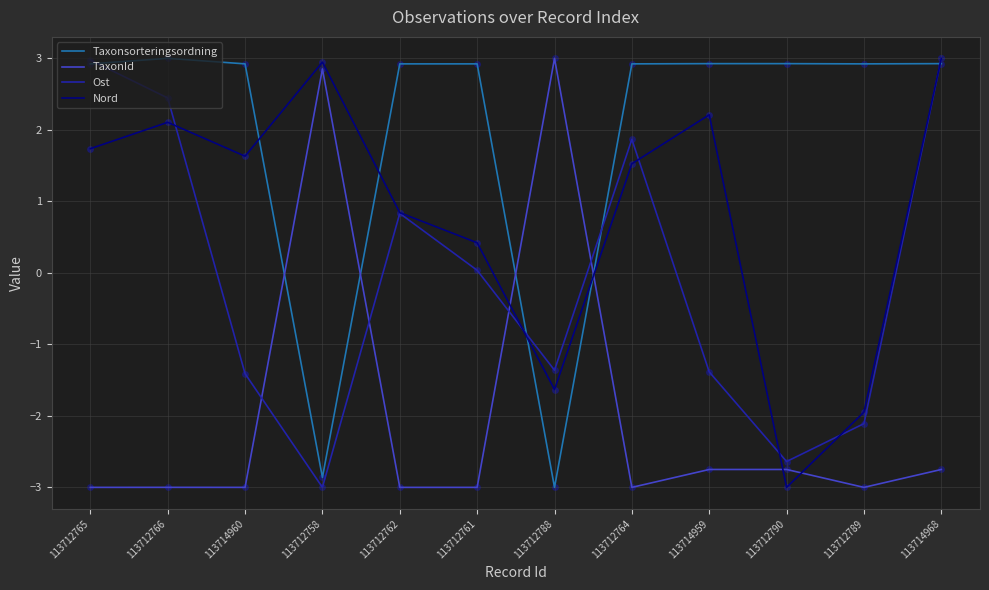

What are all the series names shown in the legend?

Taxonsorteringsordning, TaxonId, Ost, Nord